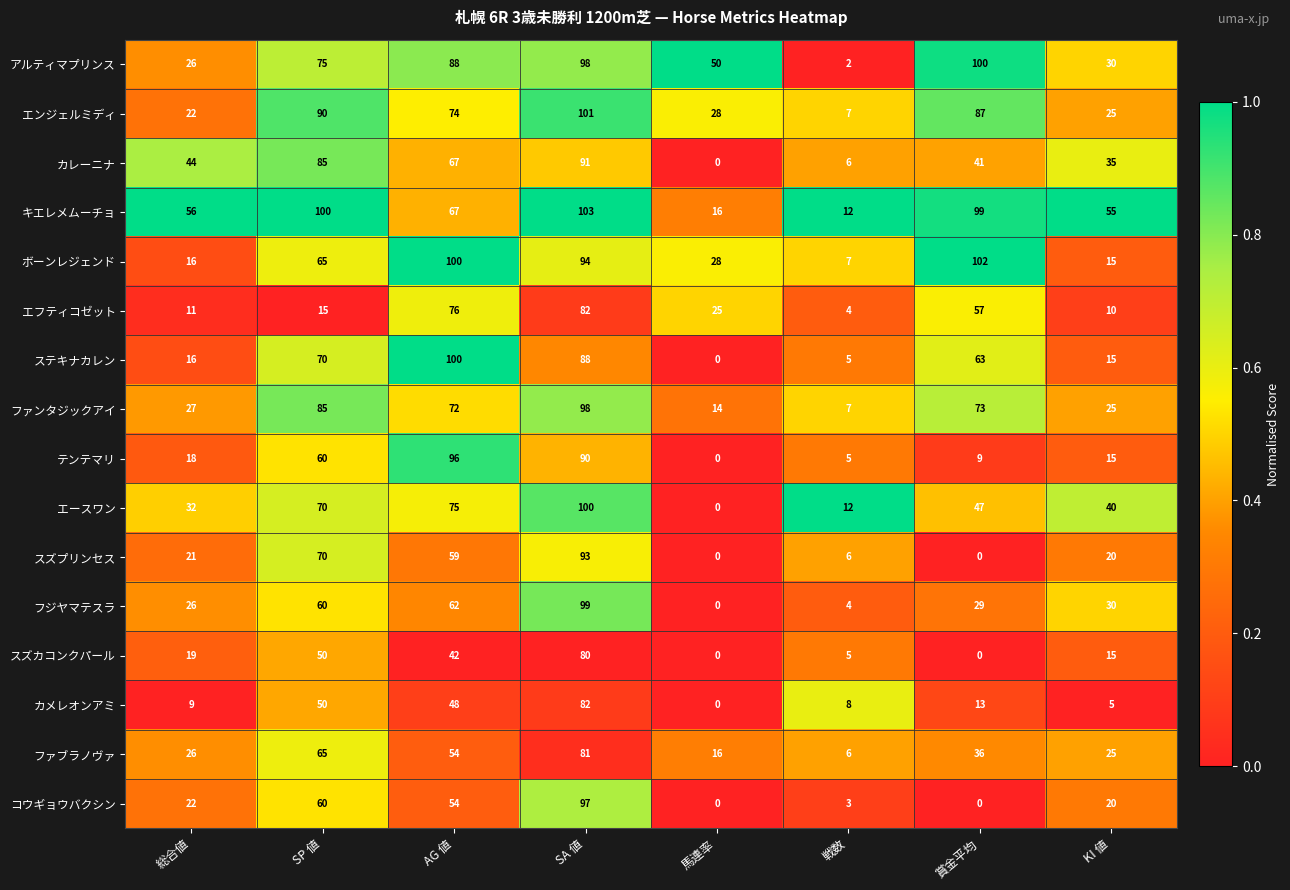

Which series changed the most between SA 値 and KI 値?

ボーンレジェンド